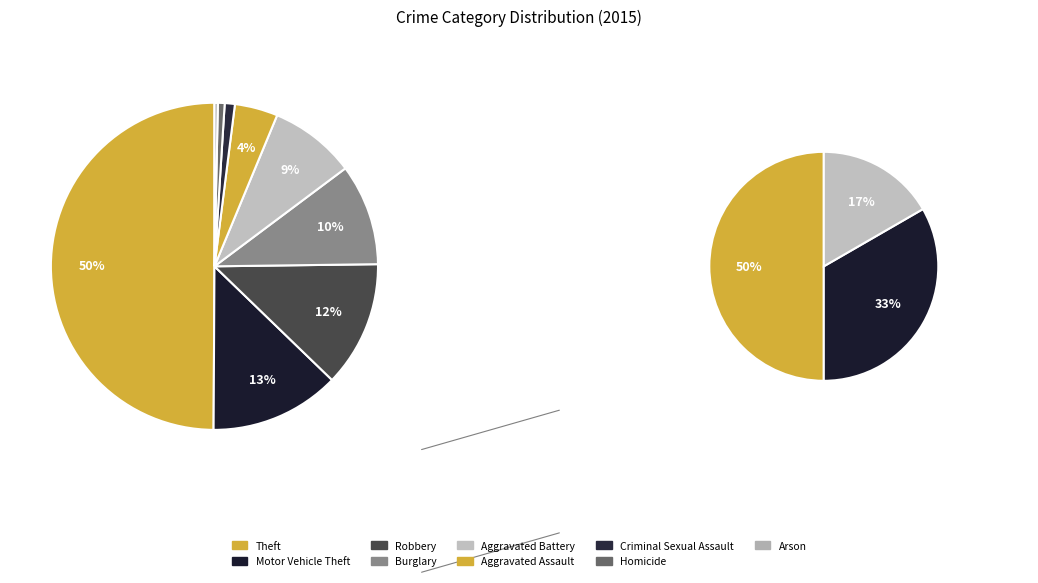

Which slice is the smallest?

Arson